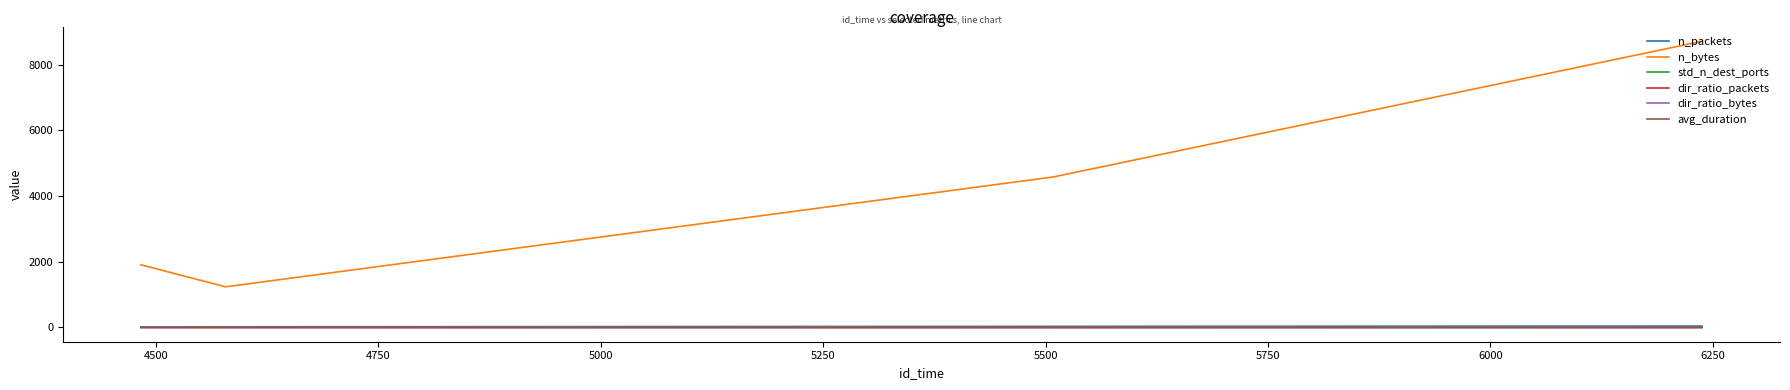

What is the greatest value displayed?

8711.0